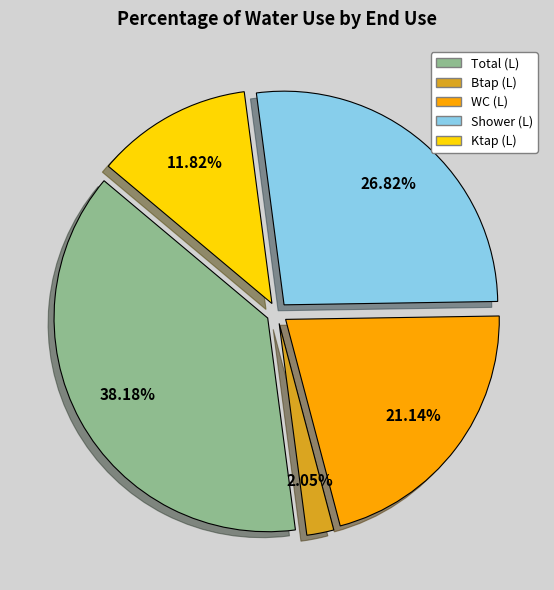

Is there a majority slice in this chart?

No